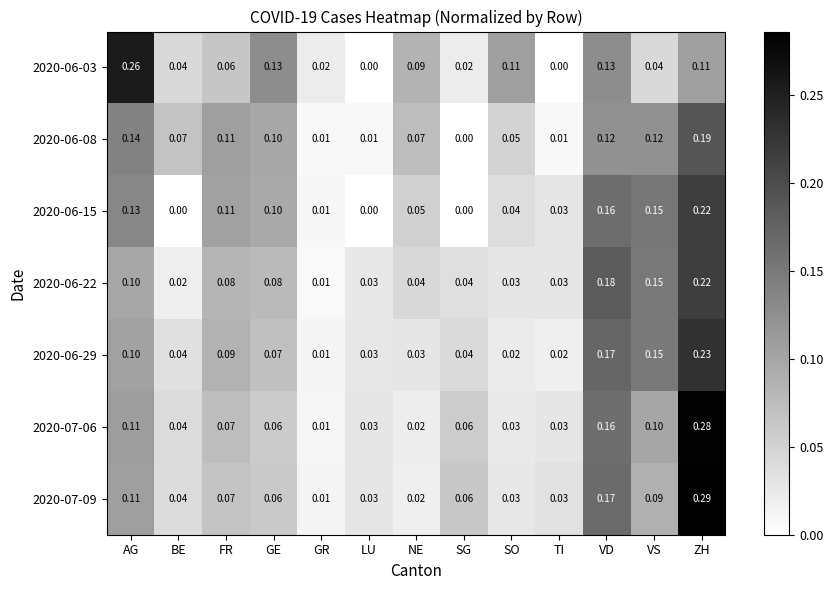

Which category has the highest value in the 2020-07-09 series?

ZH